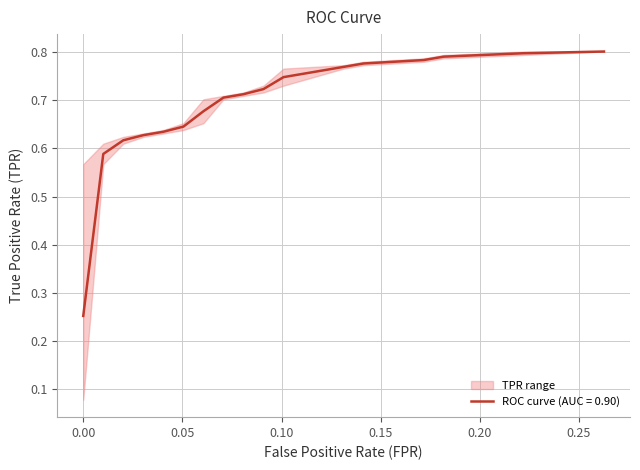

What is the label of the 4th point from the left?

3